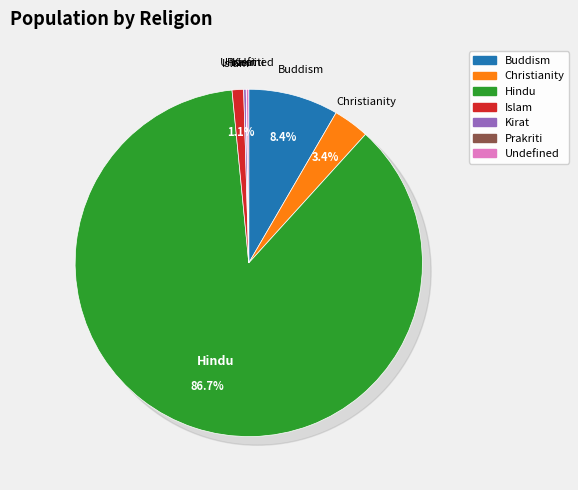

To the nearest percent, what is the average slice percentage?

14%